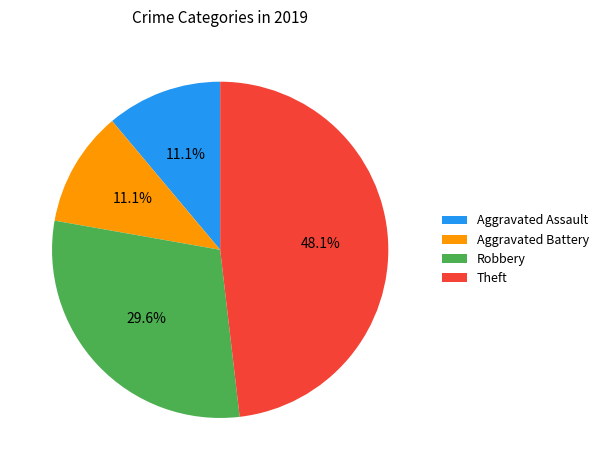

What portion of the pie excludes Theft?

51.9%